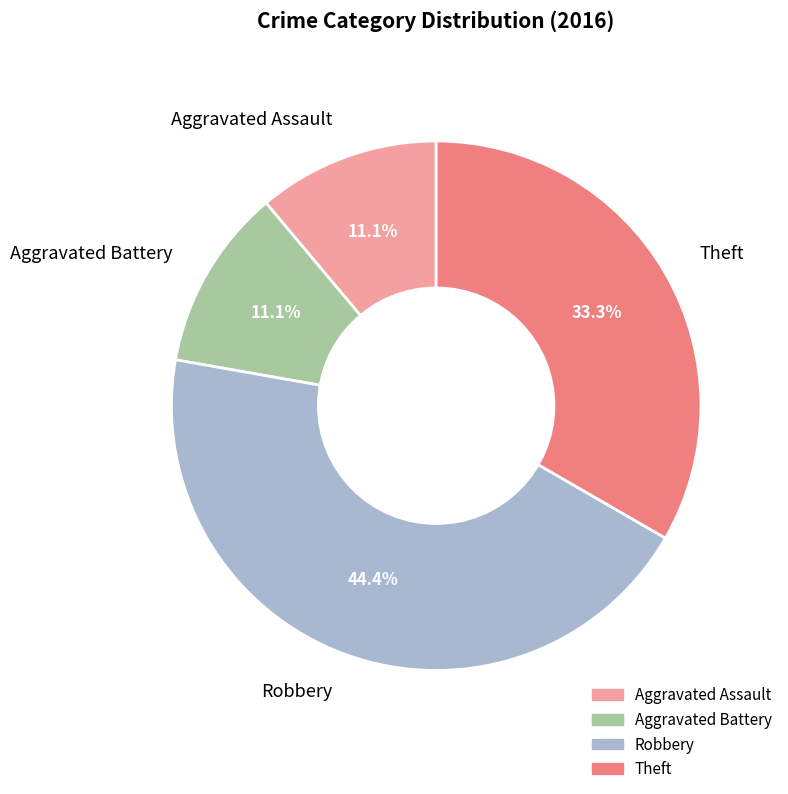

To the nearest percent, what is the difference between the Aggravated Battery and Theft slice percentages?

22%